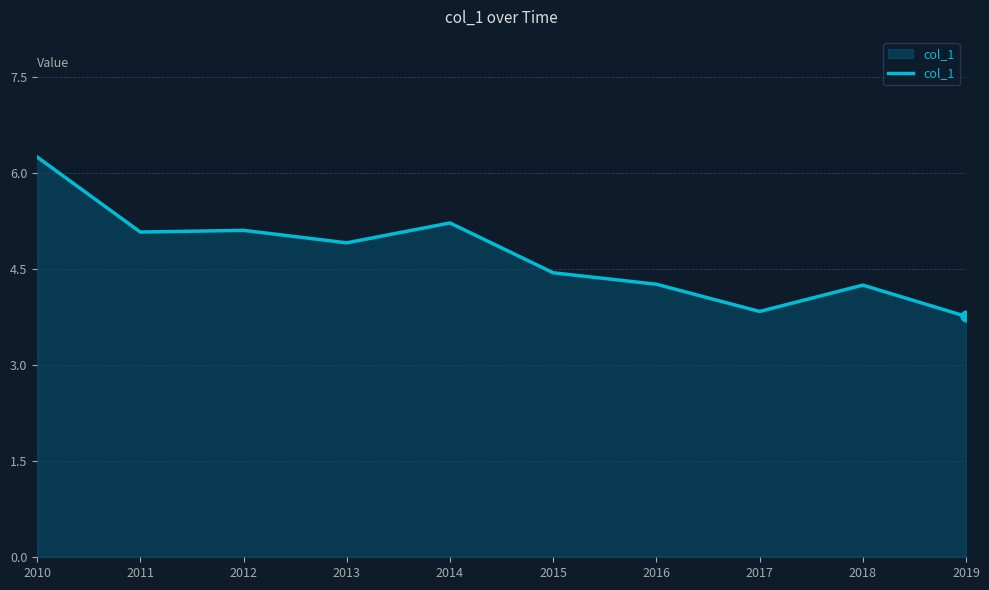

Approximately how many times larger is the value at 2010 compared to 2019?

1.7